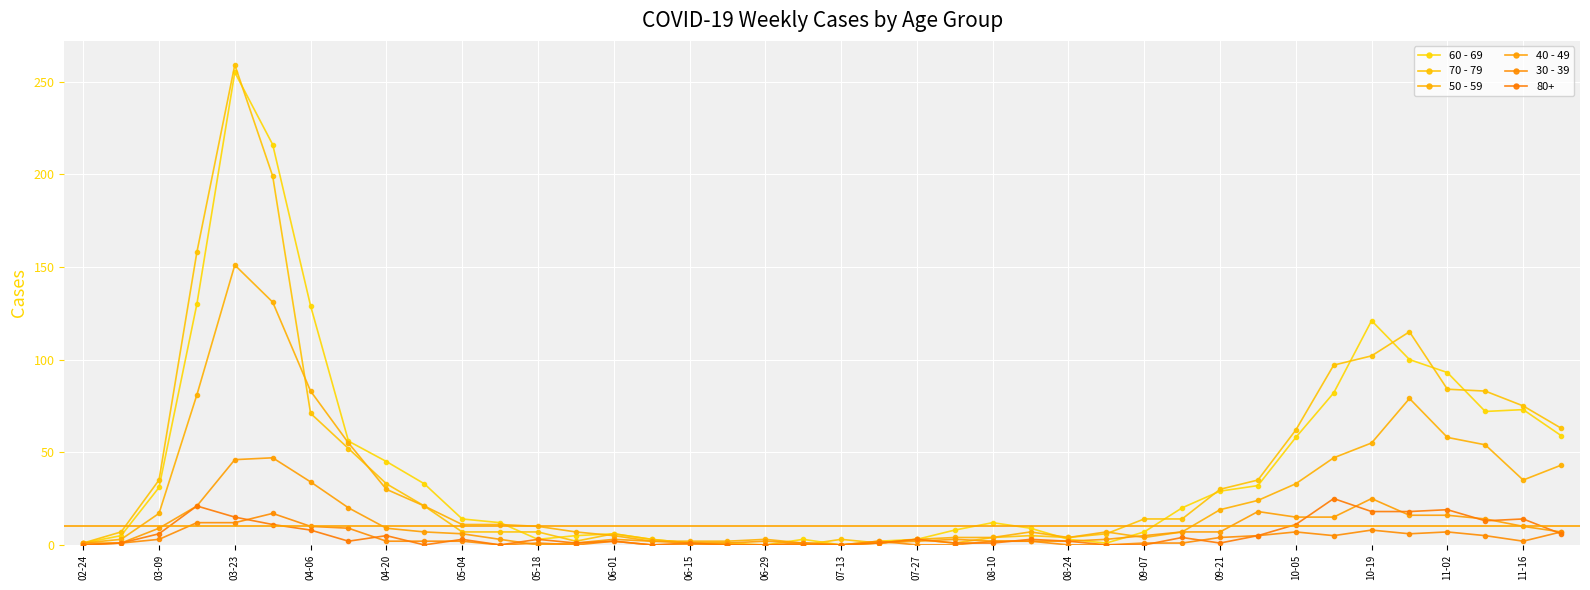

In 60 - 69, how many points are lower than both neighbors (excluding endpoints)?

4